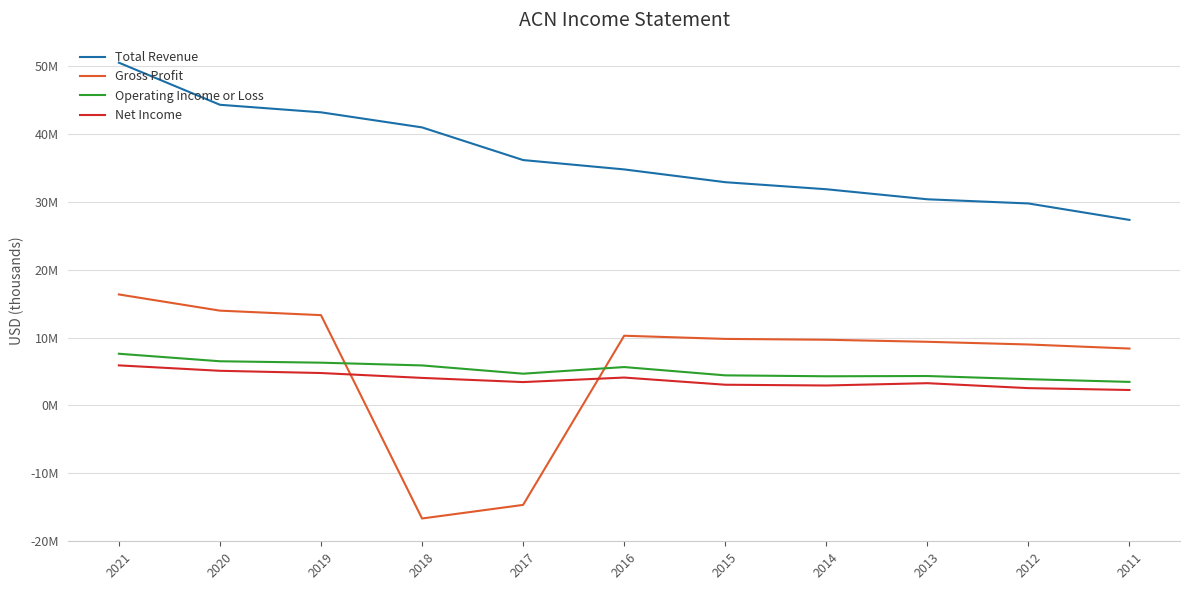

What is the difference between the maximum and minimum values in the Net Income series?

3629100